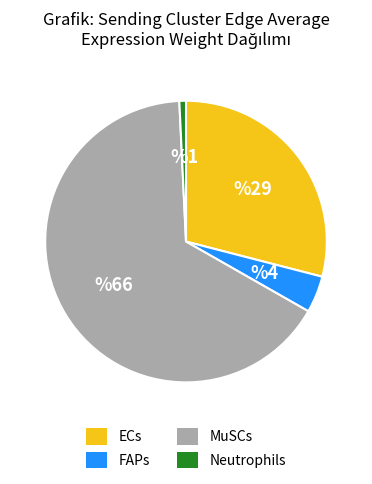

Which slice is the smallest?

Neutrophils